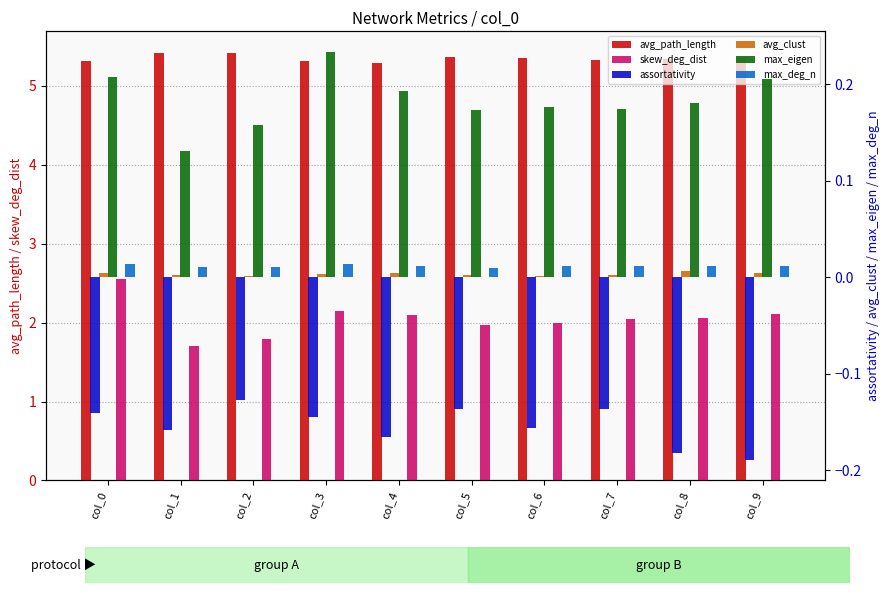

True or false: max_deg_n has a value of 0.0 at col_8.

True